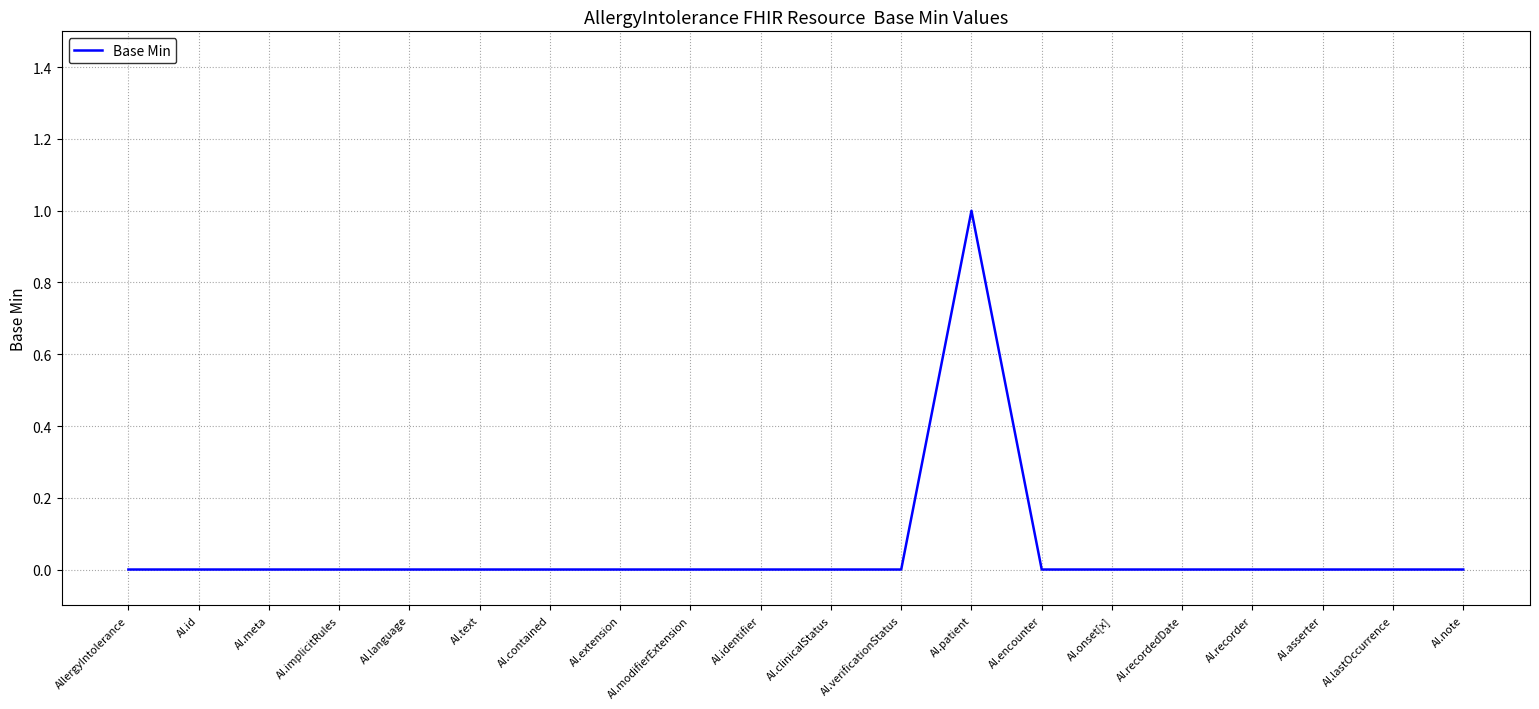

What is the maximum value shown in the chart?

1